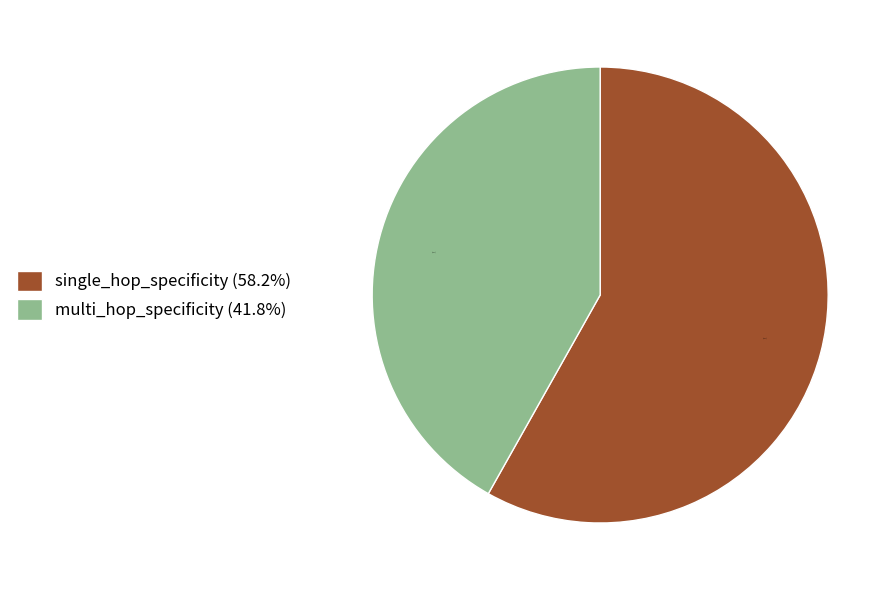

Which has a higher value, single_hop_specificity (58.2%) or multi_hop_specificity (41.8%)?

single_hop_specificity (58.2%)